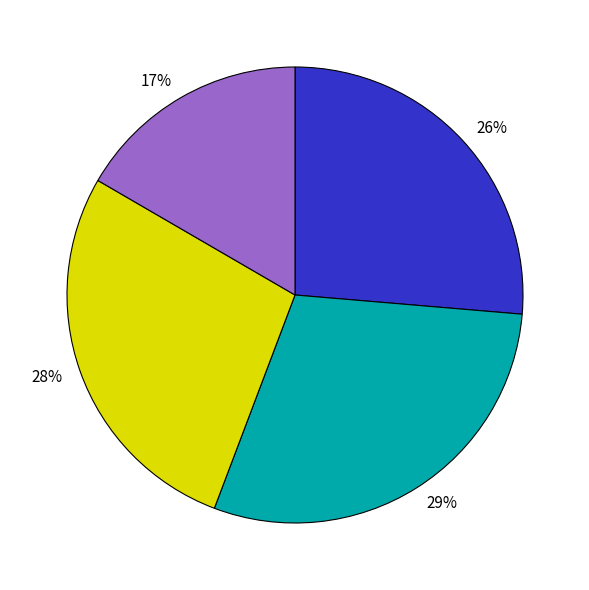

Do 29% and 17% together represent more than half of the pie?

No